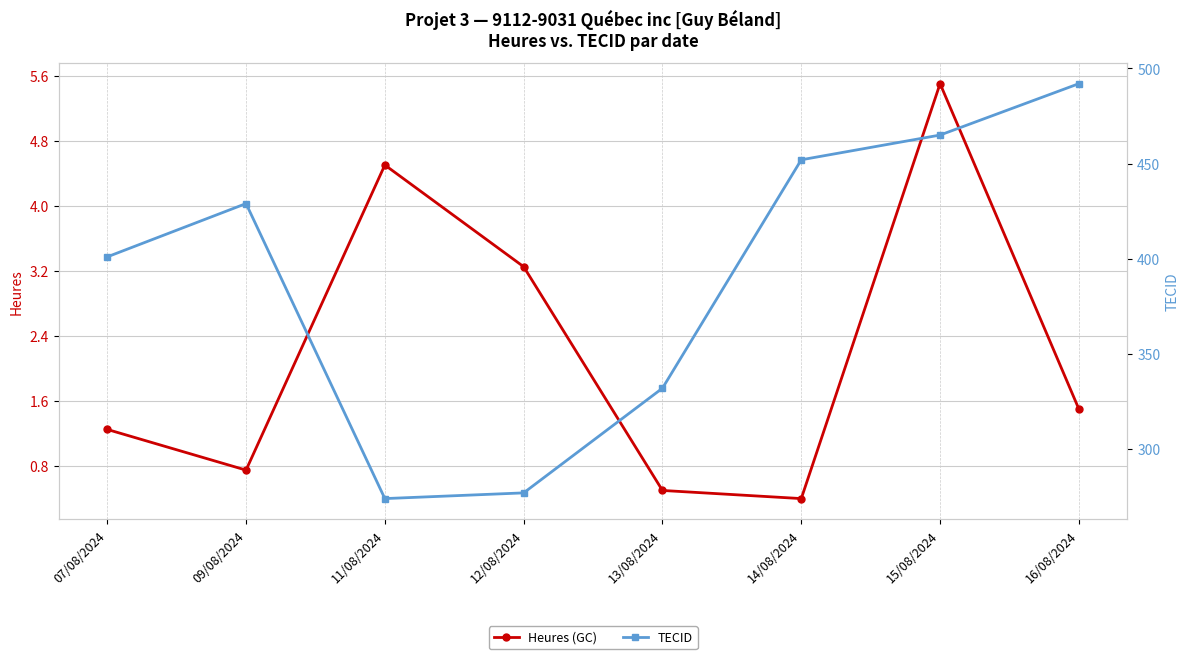

Where is the first local minimum for Heures (GC)?

09/08/2024